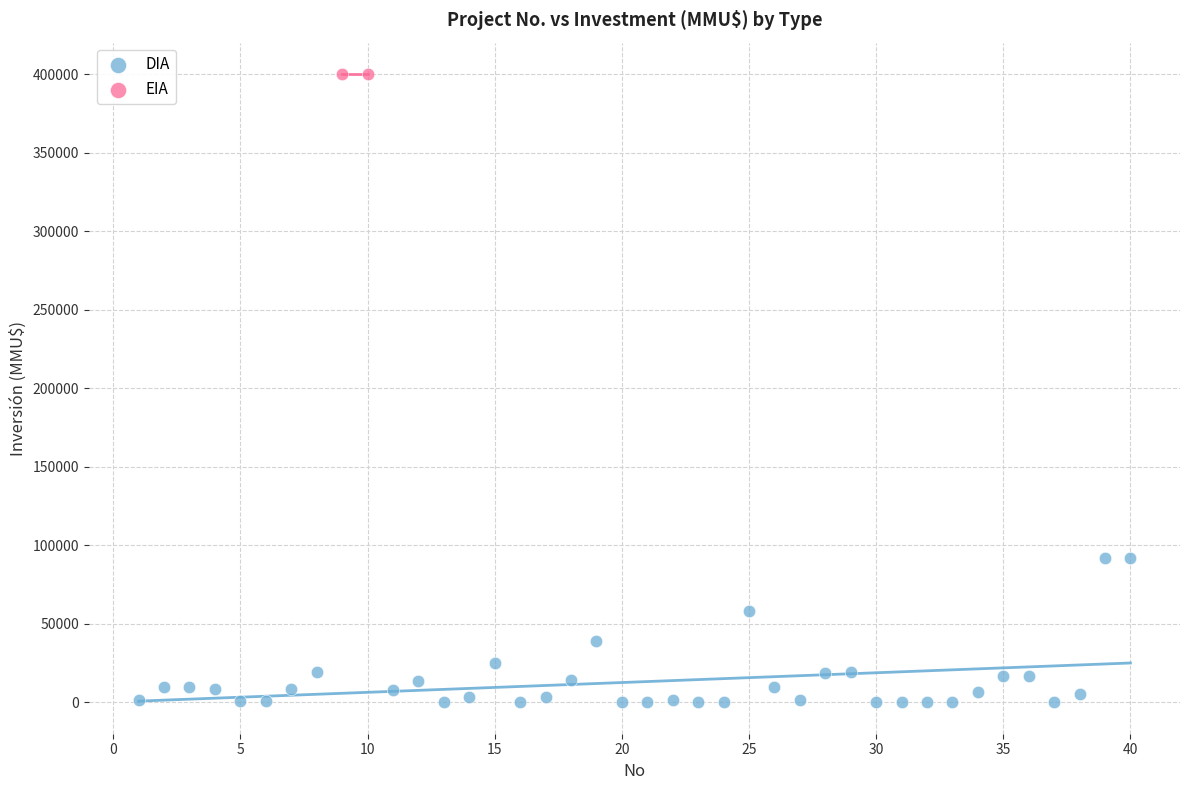

What are all the series names shown in the legend?

DIA, EIA